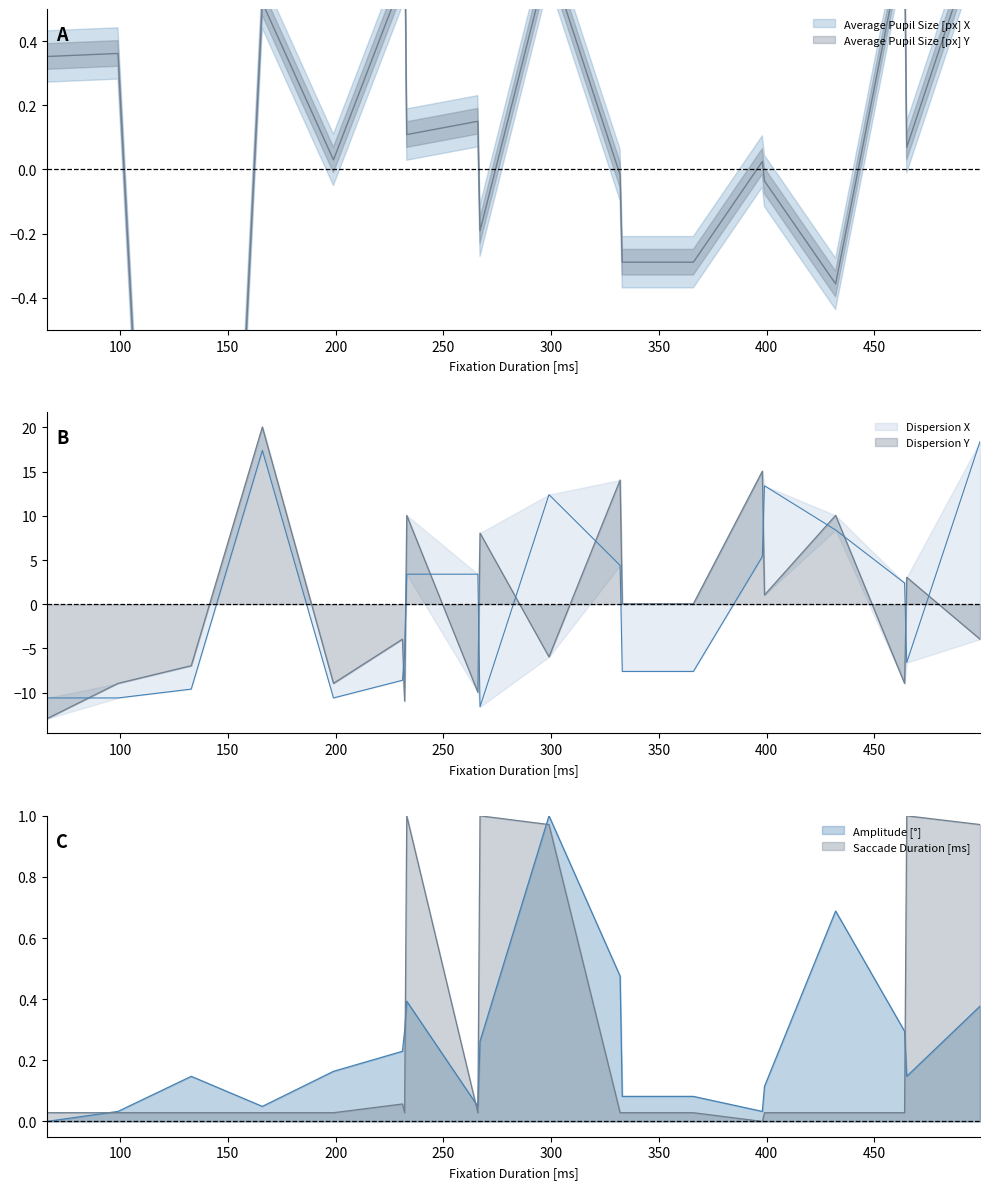

In Amplitude [°], how many points are lower than both neighbors (excluding endpoints)?

4